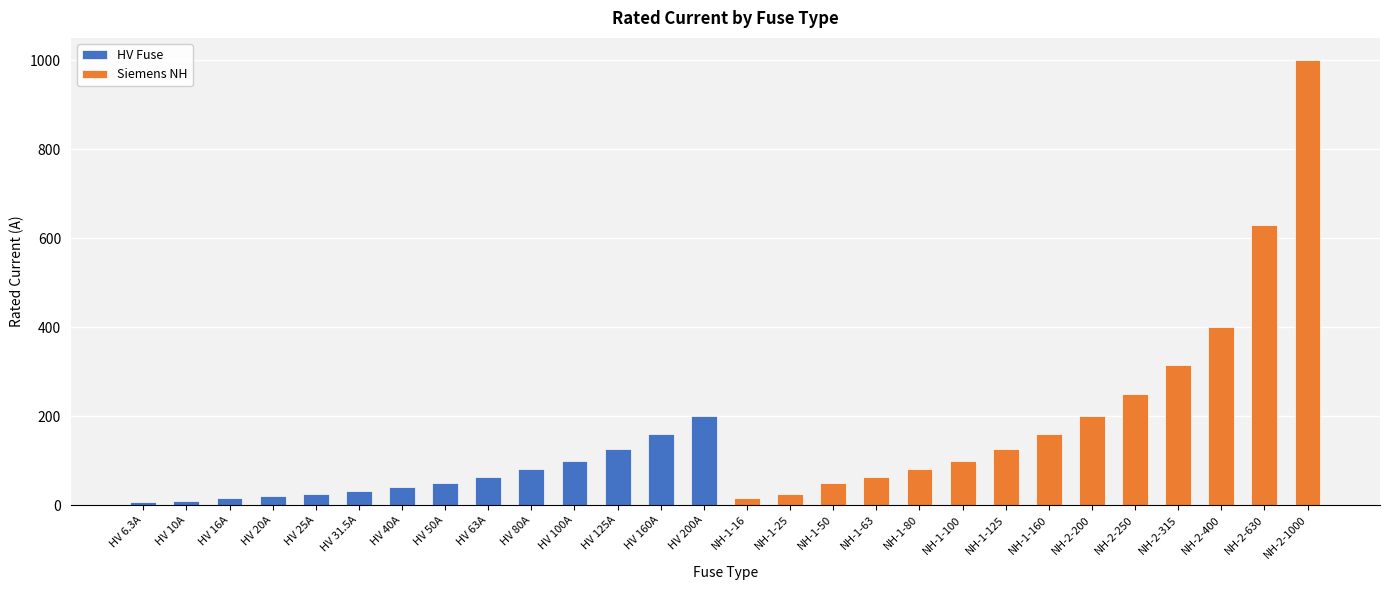

At which label does HV Fuse first exceed 50?

HV 63A